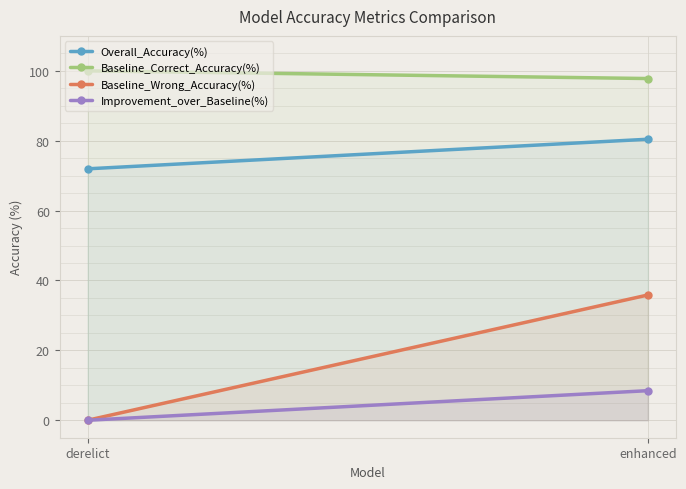

Between derelict and enhanced, which series saw the biggest shift?

Baseline_Wrong_Accuracy(%)